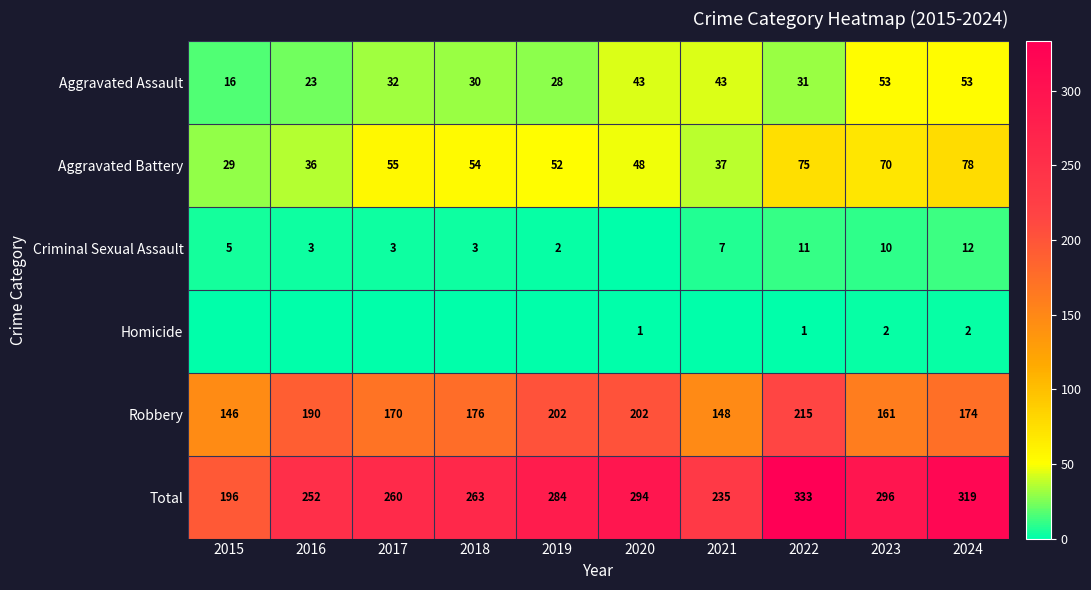

The value of Robbery at 2019 is 97. True or false?

False